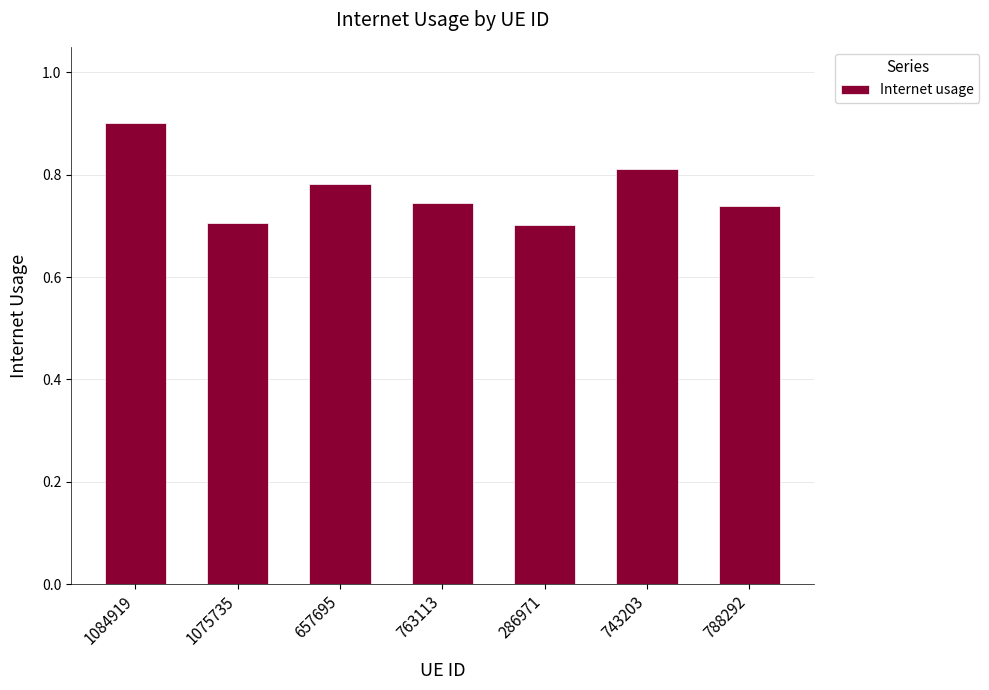

Which category has the highest value across all series?

1084919